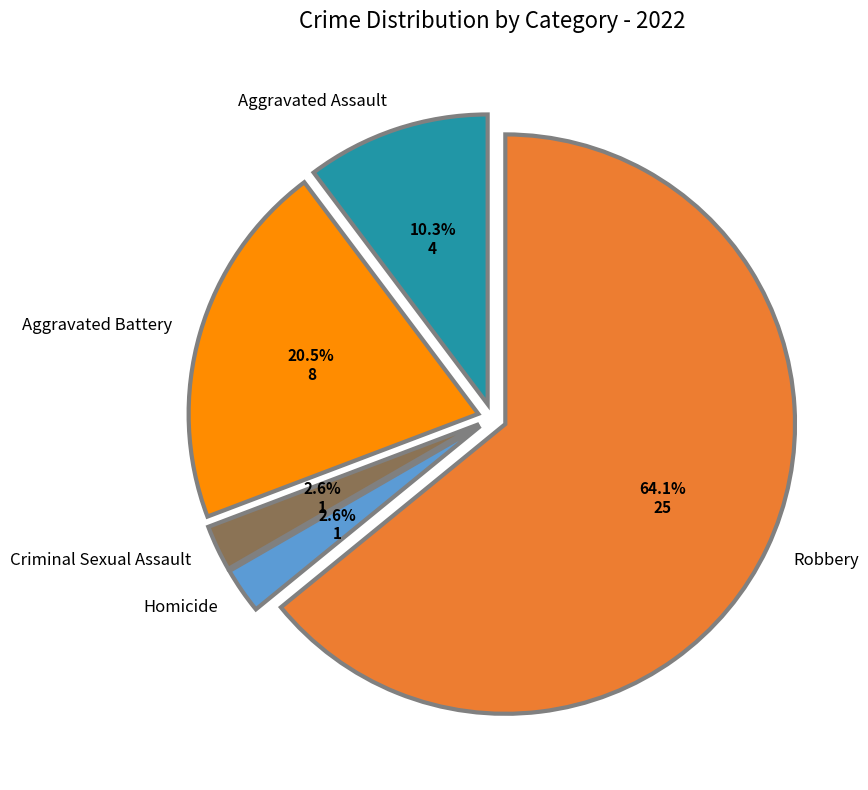

Is there a majority slice in this chart?

Yes